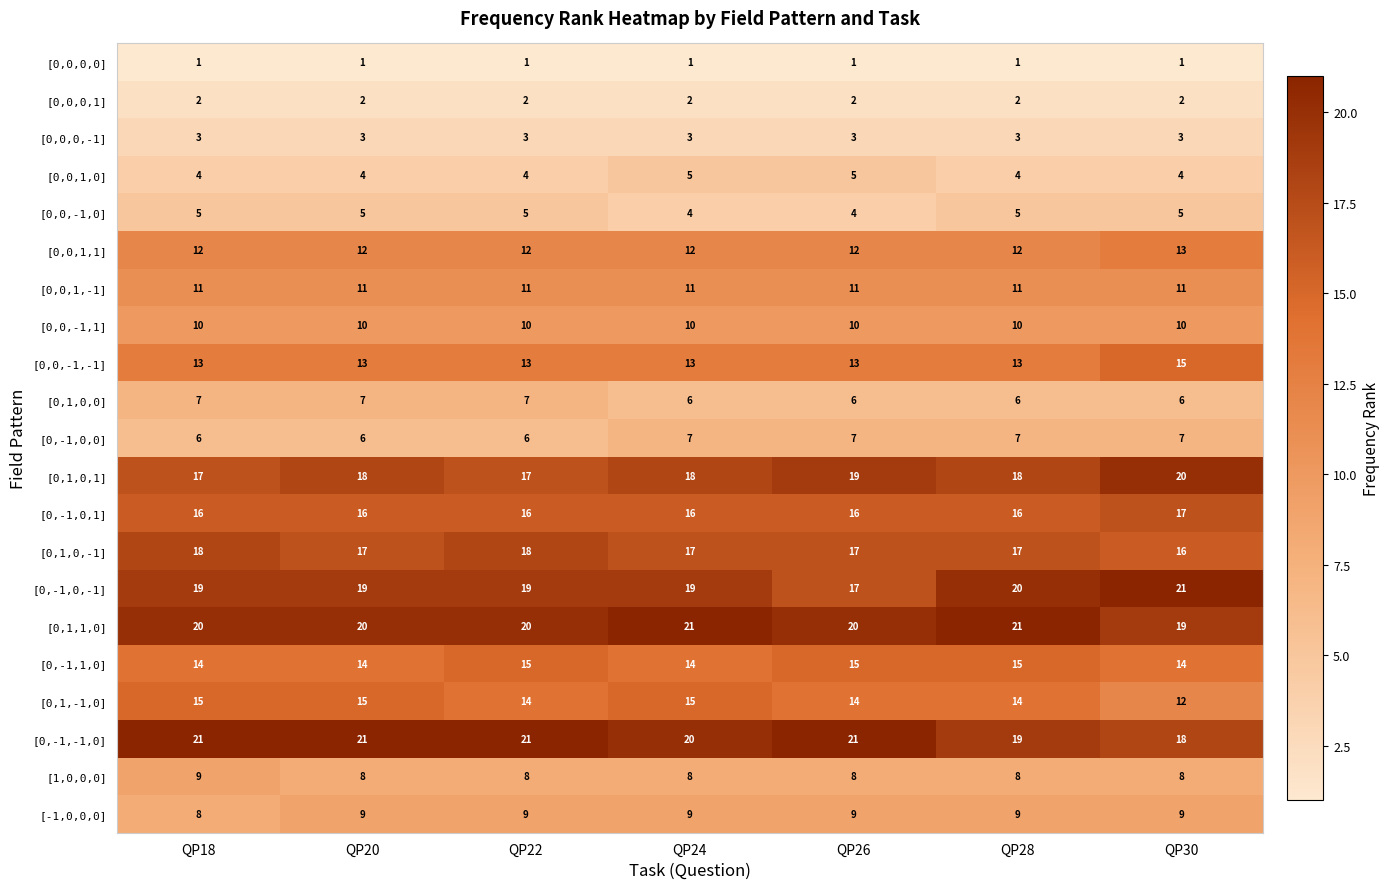

At QP28, list the series in order from smallest to largest.

[0,0,0,0], [0,0,0,1], [0,0,0,-1], [0,0,1,0], [0,0,-1,0], [0,1,0,0], [0,-1,0,0], [1,0,0,0], [-1,0,0,0], [0,0,-1,1], [0,0,1,-1], [0,0,1,1], [0,0,-1,-1], [0,1,-1,0], [0,-1,1,0], [0,-1,0,1], [0,1,0,-1], [0,1,0,1], [0,-1,-1,0], [0,-1,0,-1], [0,1,1,0]